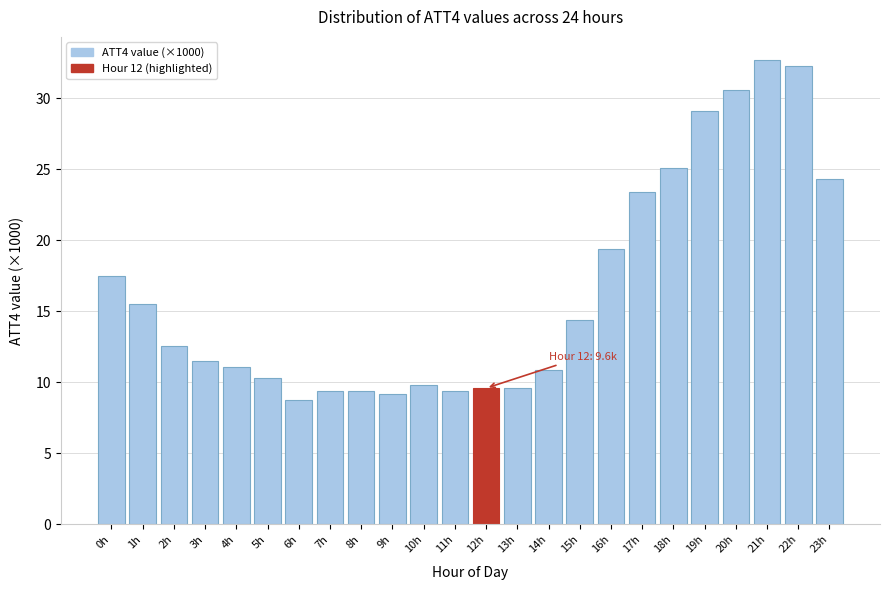

Reading left to right, what are all the values shown in this chart?

0h=17.5	1h=15.5	2h=12.6	3h=11.5	4h=11.1	5h=10.3	6h=8.8	7h=9.4	8h=9.4	9h=9.2	10h=9.8	11h=9.4	12h=9.6	13h=9.6	14h=10.9	15h=14.4	16h=19.4	17h=23.4	18h=25.1	19h=29.1	20h=30.6	21h=32.7	22h=32.3	23h=24.3